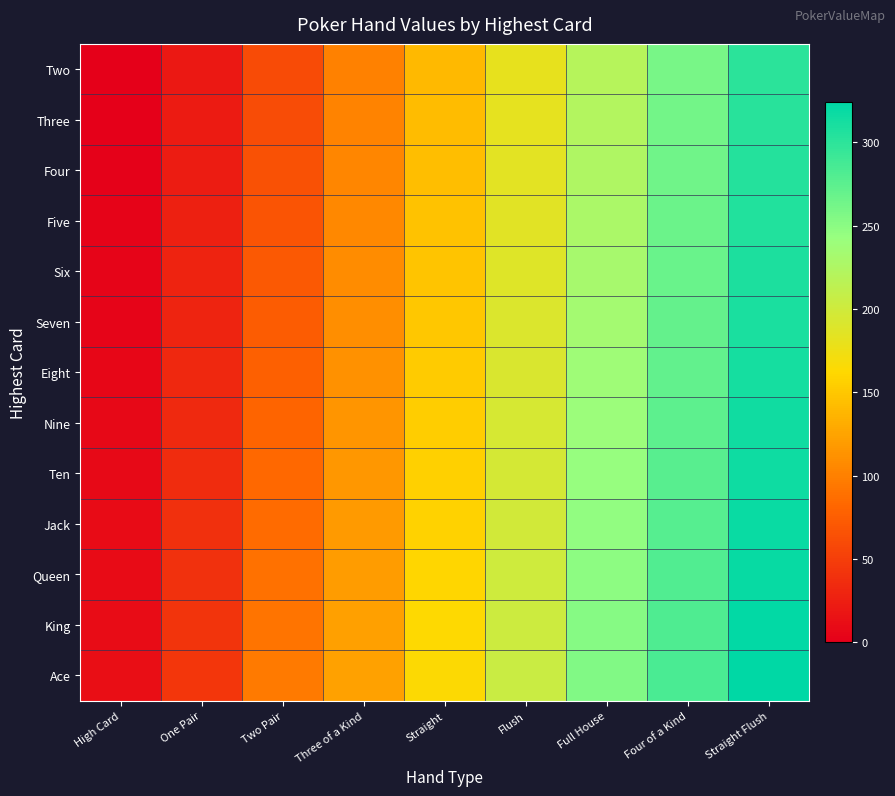

Reading right to left, what are all the values shown in this chart?

Two: Straight Flush=300	Four of a Kind=260	Full House=220	Flush=180	Straight=140	Three of a Kind=100	Two Pair=60	One Pair=20	High Card=0
Three: Straight Flush=302	Four of a Kind=262	Full House=222	Flush=182	Straight=142	Three of a Kind=102	Two Pair=62	One Pair=22	High Card=1
Four: Straight Flush=304	Four of a Kind=264	Full House=225	Flush=184	Straight=144	Three of a Kind=104	Two Pair=65	One Pair=24	High Card=2
Five: Straight Flush=306	Four of a Kind=266	Full House=228	Flush=186	Straight=146	Three of a Kind=106	Two Pair=68	One Pair=26	High Card=3
Six: Straight Flush=308	Four of a Kind=268	Full House=231	Flush=188	Straight=148	Three of a Kind=108	Two Pair=71	One Pair=28	High Card=4
Seven: Straight Flush=310	Four of a Kind=270	Full House=234	Flush=190	Straight=150	Three of a Kind=110	Two Pair=74	One Pair=30	High Card=5
Eight: Straight Flush=312	Four of a Kind=272	Full House=237	Flush=192	Straight=152	Three of a Kind=112	Two Pair=77	One Pair=32	High Card=6
Nine: Straight Flush=314	Four of a Kind=274	Full House=240	Flush=194	Straight=154	Three of a Kind=114	Two Pair=80	One Pair=34	High Card=7
Ten: Straight Flush=316	Four of a Kind=276	Full House=243	Flush=196	Straight=156	Three of a Kind=116	Two Pair=83	One Pair=36	High Card=8
Jack: Straight Flush=318	Four of a Kind=278	Full House=246	Flush=198	Straight=158	Three of a Kind=118	Two Pair=86	One Pair=38	High Card=9
Queen: Straight Flush=320	Four of a Kind=280	Full House=249	Flush=200	Straight=160	Three of a Kind=120	Two Pair=89	One Pair=40	High Card=10
King: Straight Flush=322	Four of a Kind=282	Full House=252	Flush=202	Straight=162	Three of a Kind=122	Two Pair=92	One Pair=42	High Card=11
Ace: Straight Flush=324	Four of a Kind=284	Full House=255	Flush=204	Straight=164	Three of a Kind=124	Two Pair=95	One Pair=44	High Card=12